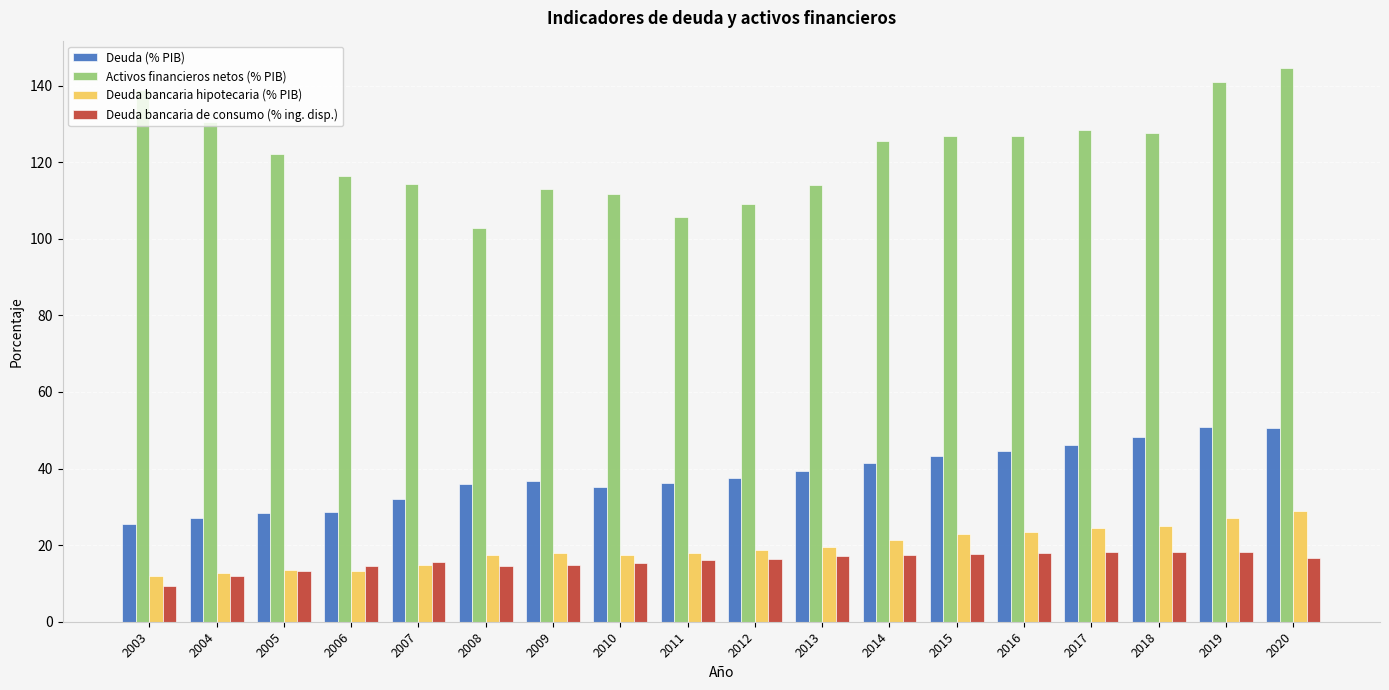

Between 2004 and 2016, which series saw the biggest shift?

Deuda (% PIB)